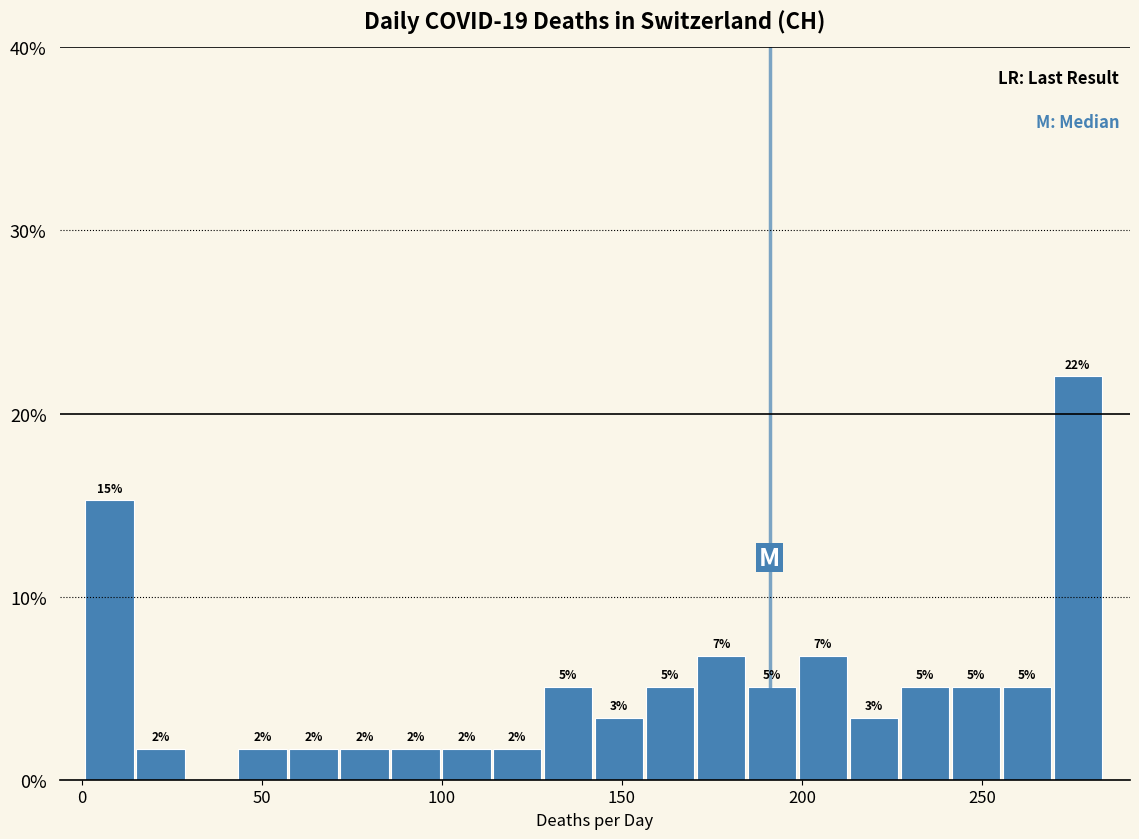

Around what value on the x-axis is the tallest bar? Give the approximate position of its centre, as read against the axis.

275